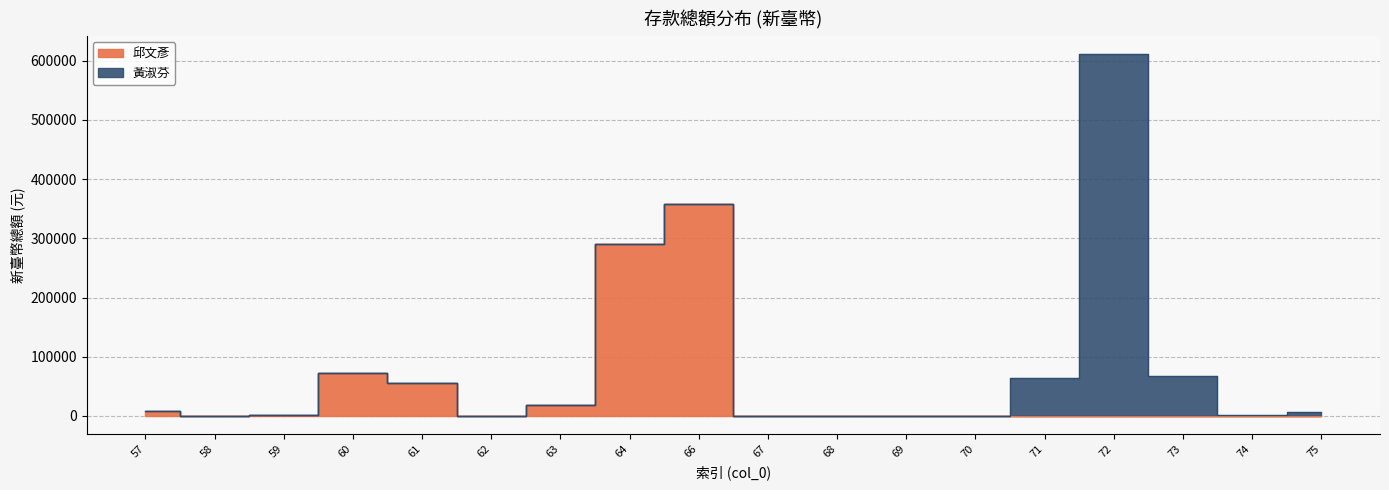

Between 66 and 61, which is larger?

66